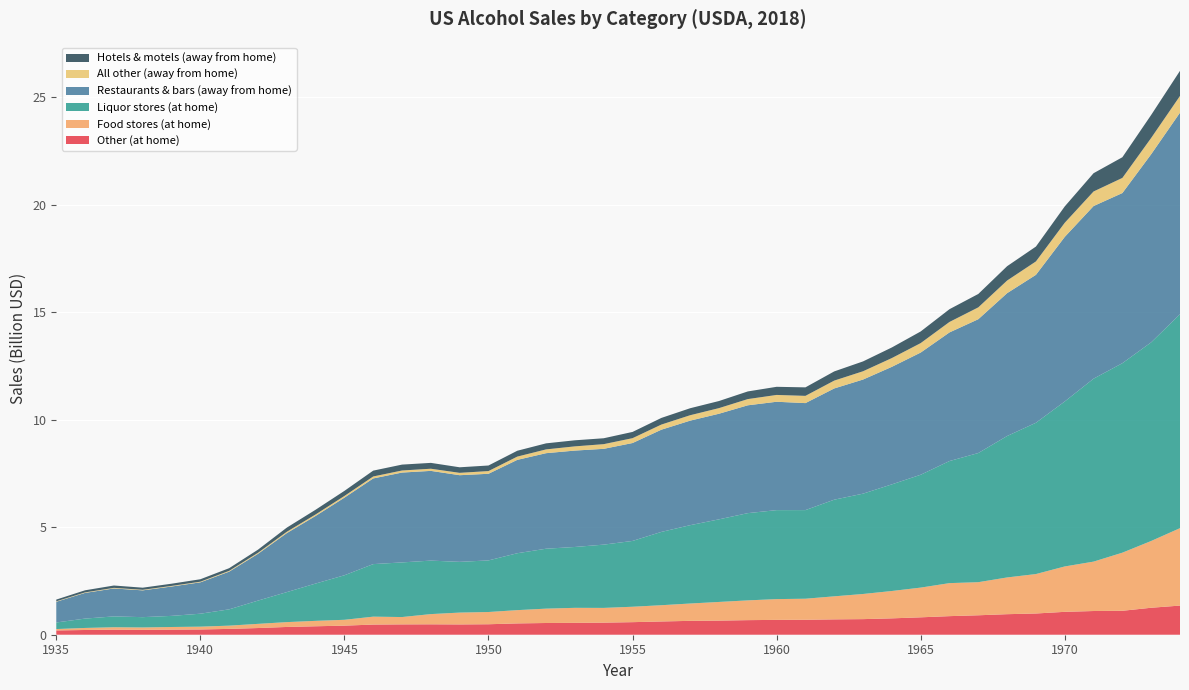

Reading left to right, what are all the values shown in this chart?

Other (at home): 199000000	220000000	235000000	227000000	237000000	244000000	271000000	311000000	361000000	393000000	422000000	472000000	481000000	484000000	479000000	487000000	526000000	545000000	552000000	562000000	584000000	616000000	645000000	656000000	678000000	690000000	695000000	714000000	725000000	761000000	809000000	864000000	904000000	955000000	987000000	1064000000	1102000000	1113000000	1254000000	1355000000
Food stores (at home): 65000000	95000000	113000000	111000000	122000000	131000000	151000000	194000000	225000000	252000000	272000000	368000000	341000000	475000000	550000000	569000000	617000000	668000000	698000000	685000000	717000000	756000000	806000000	868000000	919000000	966000000	979000000	1071000000	1169000000	1272000000	1382000000	1535000000	1539000000	1708000000	1834000000	2110000000	2297000000	2702000000	3105000000	3600000000
Liquor stores (at home): 305000000	435000000	504000000	479000000	517000000	602000000	758000000	1081000000	1395000000	1734000000	2070000000	2443000000	2540000000	2487000000	2359000000	2399000000	2646000000	2786000000	2830000000	2942000000	3060000000	3408000000	3642000000	3841000000	4056000000	4137000000	4120000000	4494000000	4665000000	4958000000	5247000000	5676000000	6005000000	6576000000	7034000000	7671000000	8506000000	8810000000	9236000000	9948000000
Restaurants & bars (away from home): 964000000	1195000000	1299000000	1246000000	1365000000	1459000000	1753000000	2176000000	2744000000	3144000000	3609000000	3984000000	4178000000	4172000000	4029000000	4028000000	4341000000	4442000000	4482000000	4454000000	4552000000	4753000000	4861000000	4910000000	5014000000	5039000000	4975000000	5172000000	5306000000	5465000000	5681000000	5981000000	6222000000	6642000000	6878000000	7652000000	8026000000	7911000000	8747000000	9371000000
All other (away from home): 20000000	24000000	28000000	26000000	28000000	30000000	37000000	47000000	60000000	69000000	79000000	91000000	96000000	100000000	110000000	126000000	152000000	176000000	196000000	218000000	226000000	238000000	252000000	261000000	289000000	317000000	337000000	365000000	385000000	408000000	440000000	487000000	551000000	587000000	624000000	657000000	678000000	704000000	757000000	778000000
Hotels & motels (away from home): 81000000	97000000	109000000	98000000	103000000	113000000	124000000	145000000	194000000	219000000	236000000	272000000	274000000	272000000	258000000	259000000	272000000	281000000	282000000	274000000	290000000	309000000	325000000	330000000	356000000	378000000	395000000	427000000	458000000	493000000	541000000	593000000	623000000	667000000	691000000	760000000	849000000	961000000	1069000000	1167000000